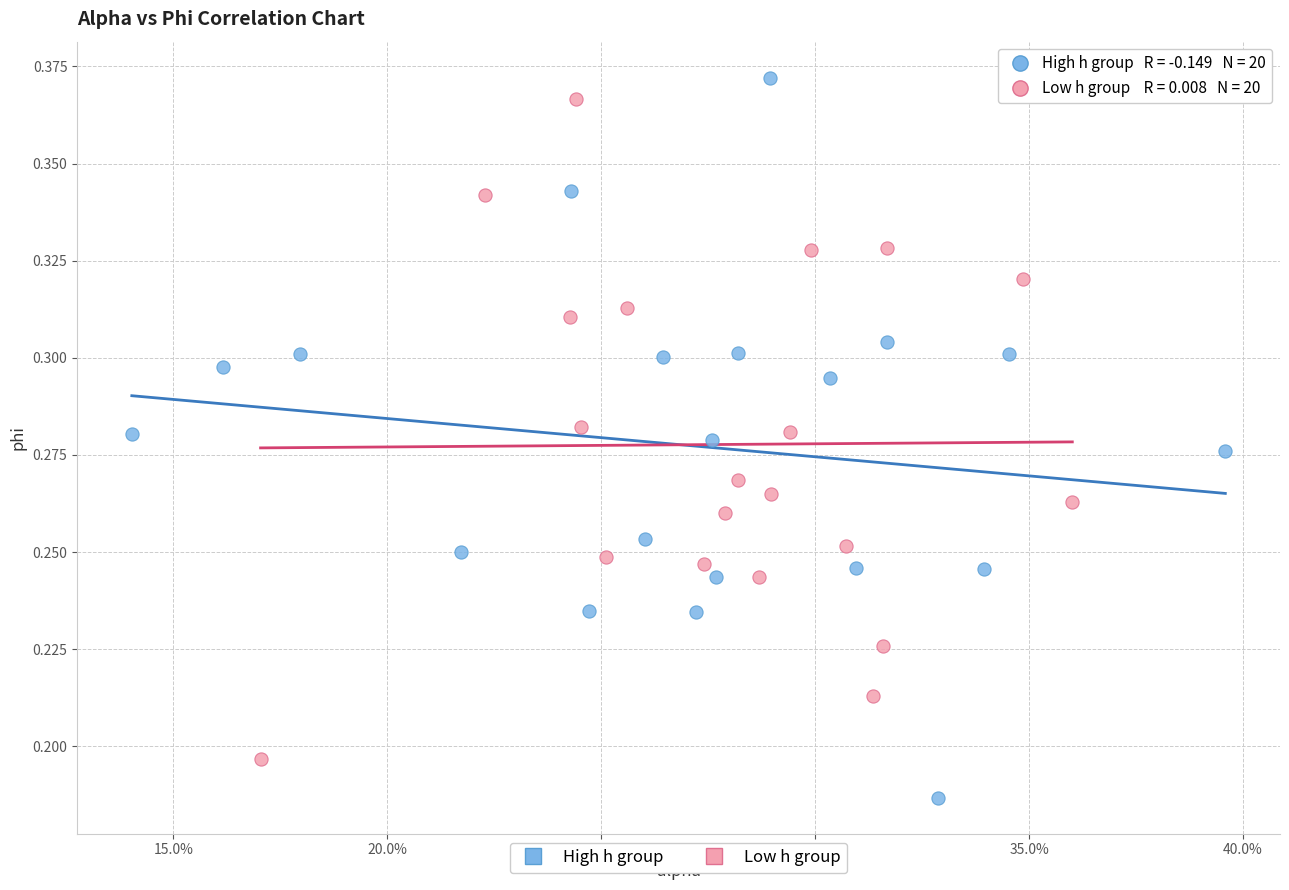

Which series contains the lowest Y value?

High h group